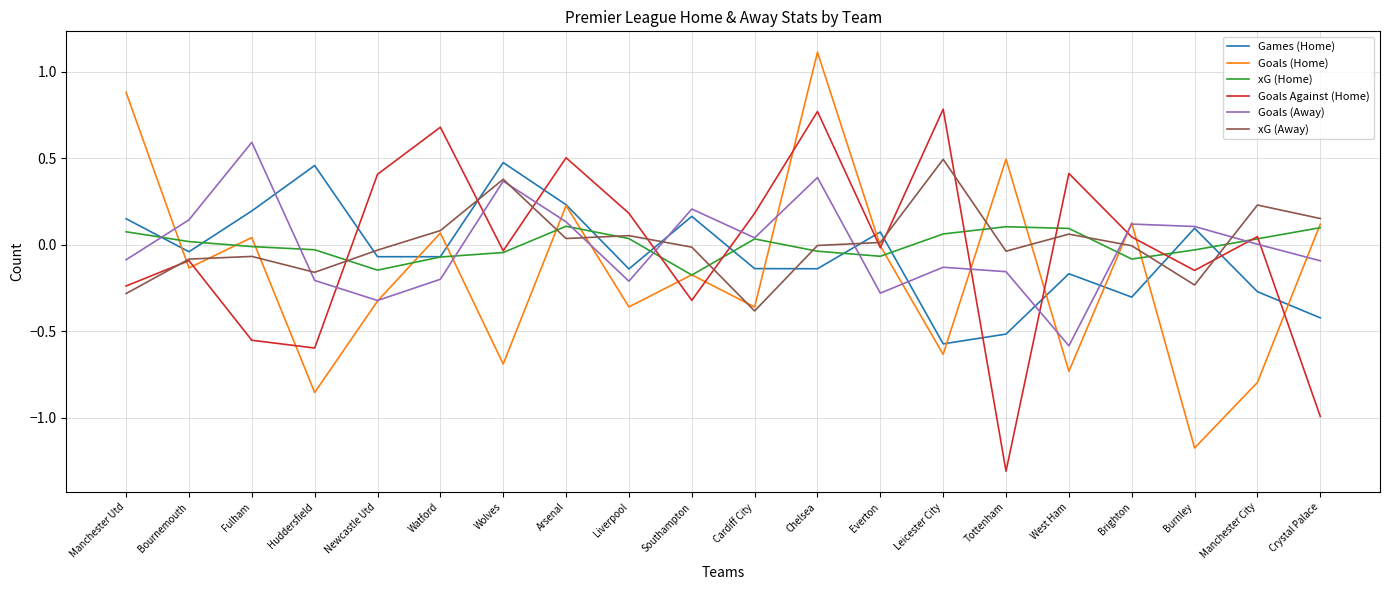

Is the value of xG (Home) at Tottenham greater than the value of xG (Away) at Bournemouth?

Yes